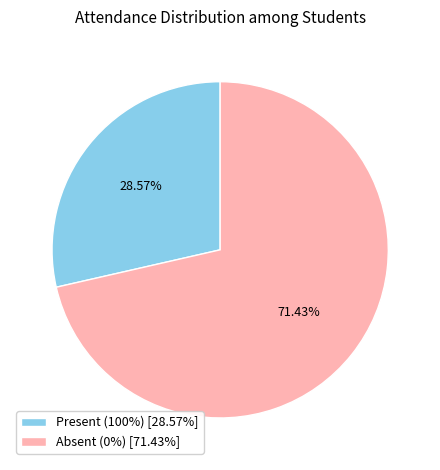

Rank the categories by value from highest to lowest.

Absent (0%) [71.43%], Present (100%) [28.57%]